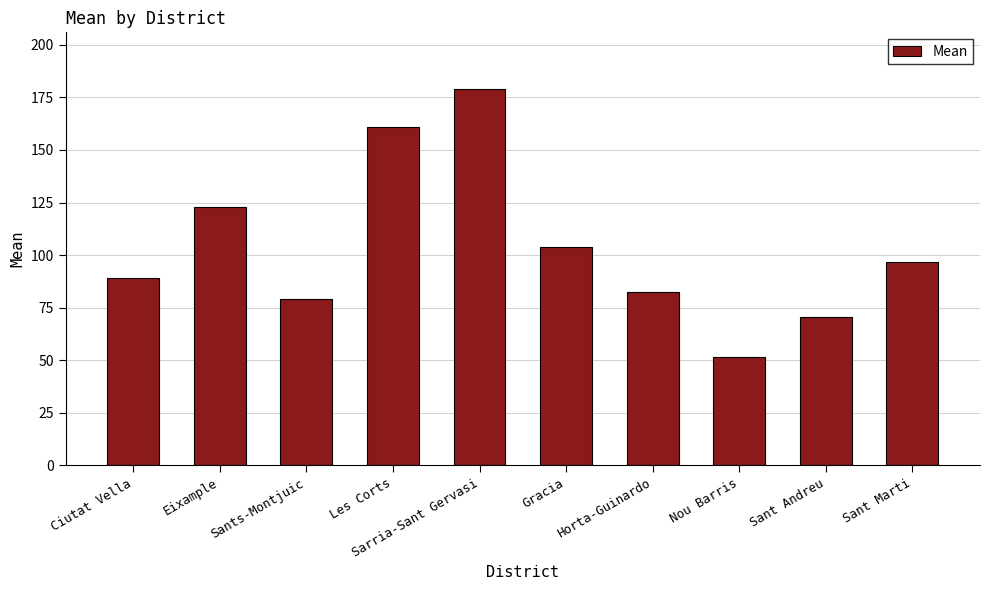

Which has a higher value, Sants-Montjuic or Sarria-Sant Gervasi?

Sarria-Sant Gervasi